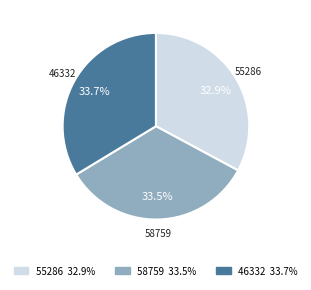

Which category has the smallest portion of the pie?

55286